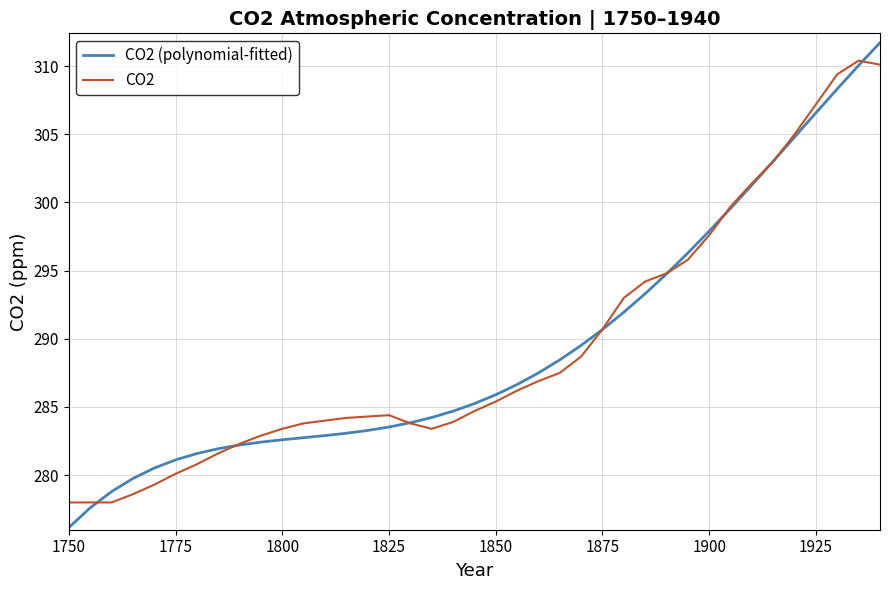

Which series has the widest spread of values?

CO2 (polynomial-fitted)